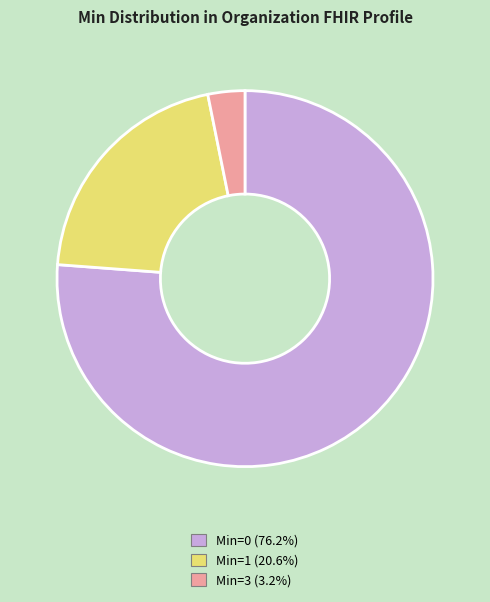

Does any single category account for the majority?

Yes